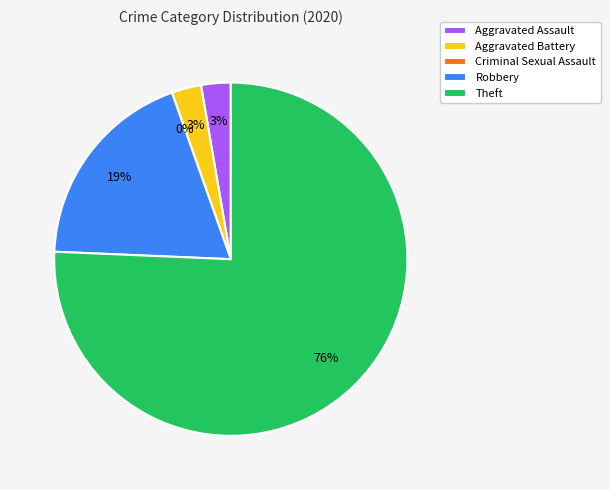

Which category has the smallest portion of the pie?

Criminal Sexual Assault